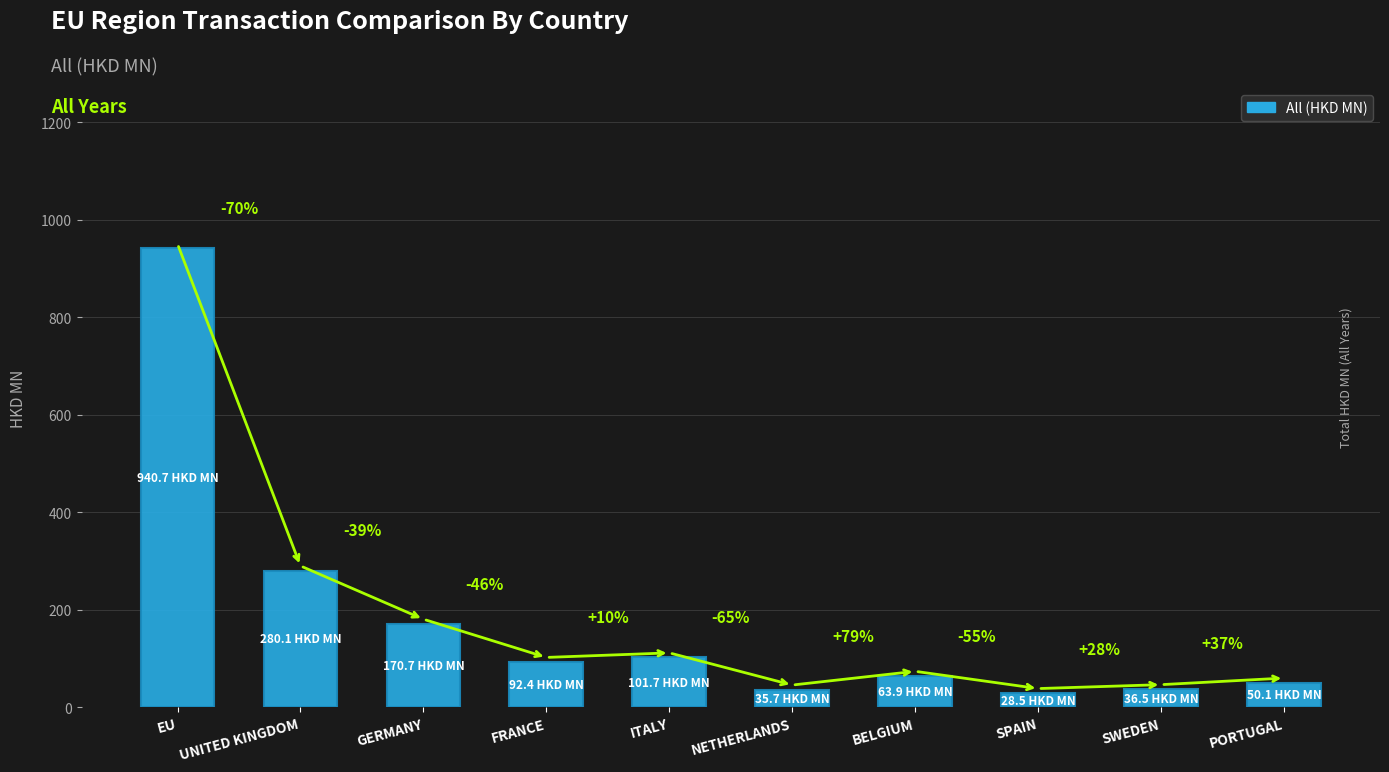

What is the difference between the maximum and minimum values?

912.2